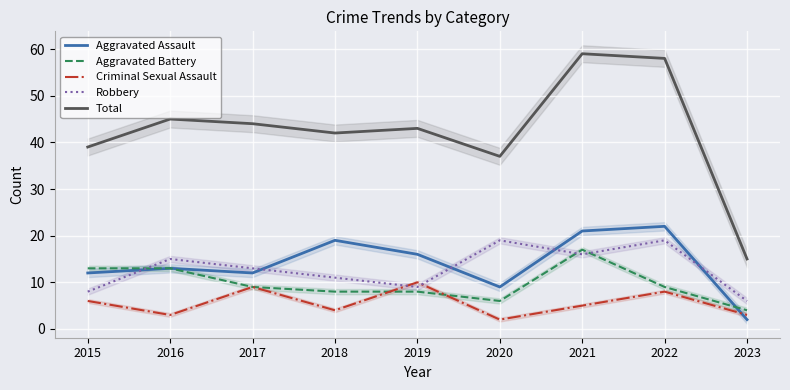

Which category has the highest value across all series?

2021